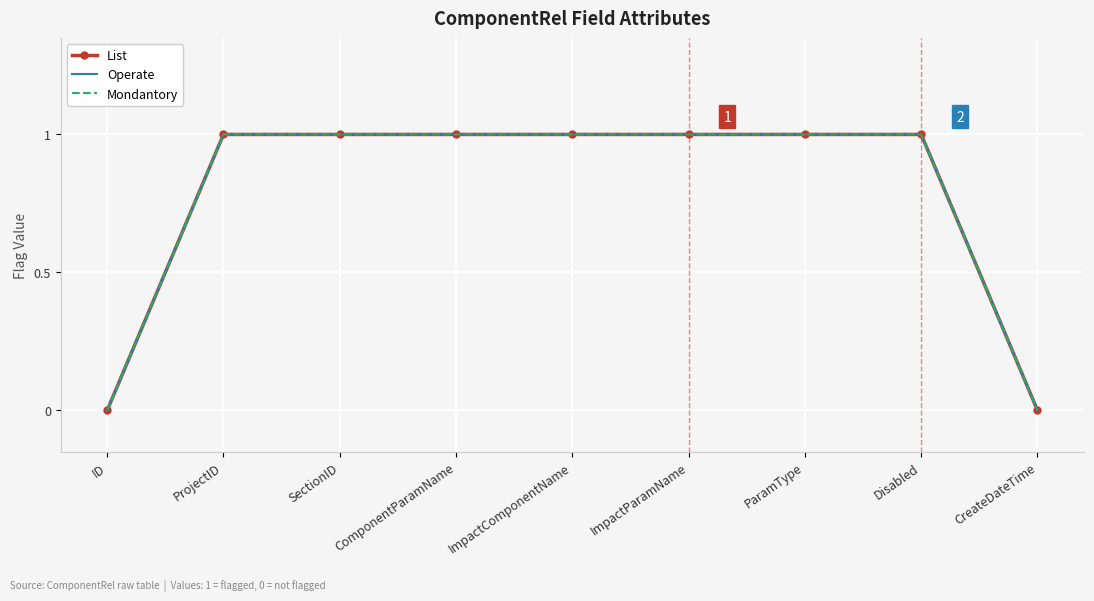

True or false: List and Mondantory intersect in this chart.

False